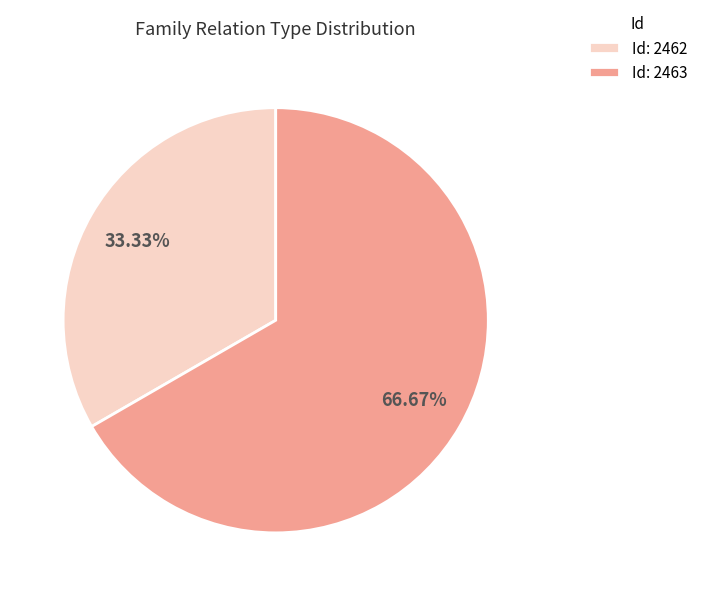

Rank the categories by value from highest to lowest.

Id: 2463, Id: 2462